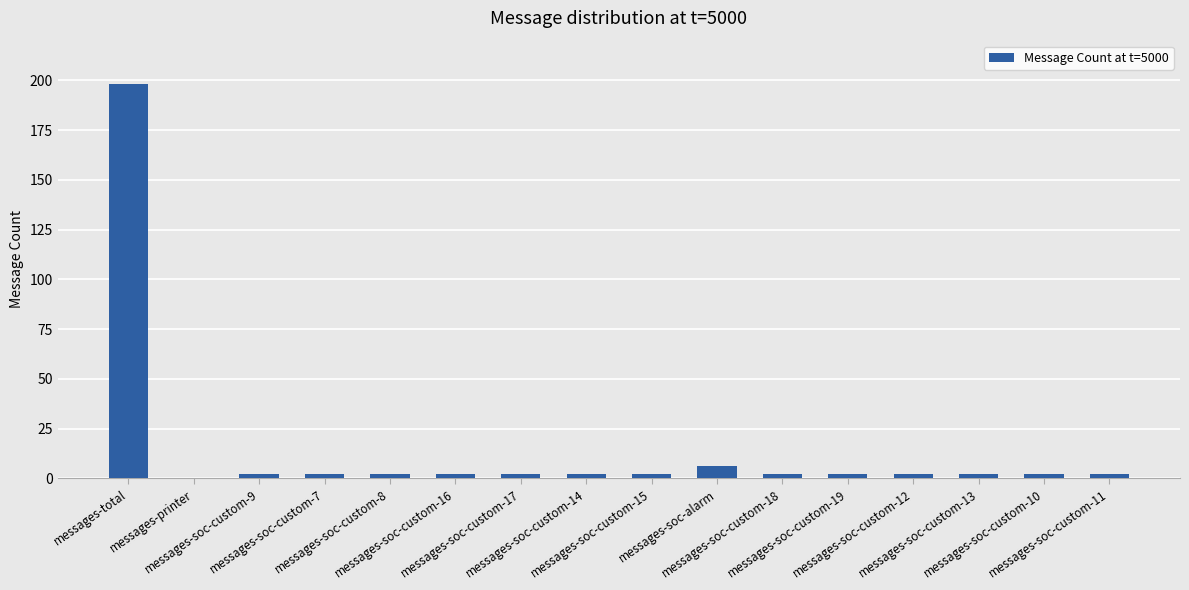

Count the number of categories in the chart.

16